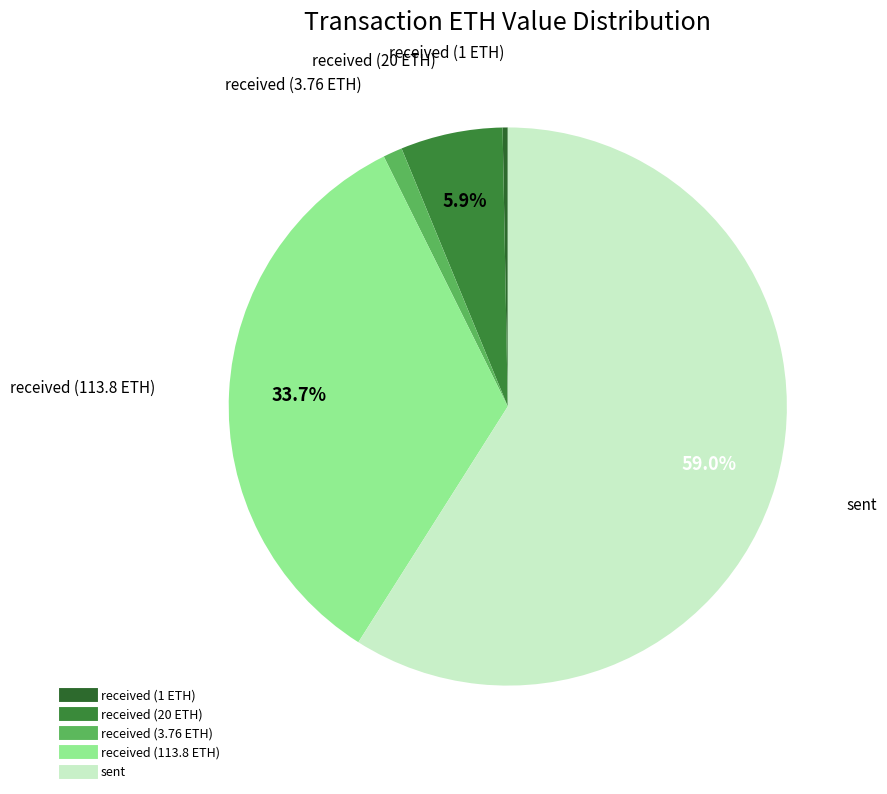

How many segments does this pie chart have?

5